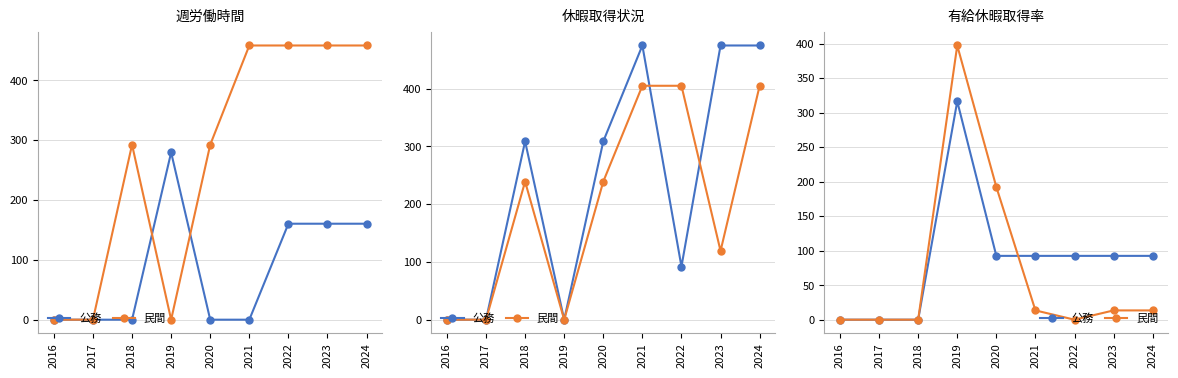

How many intersections are there between 公務 and 民間?

1